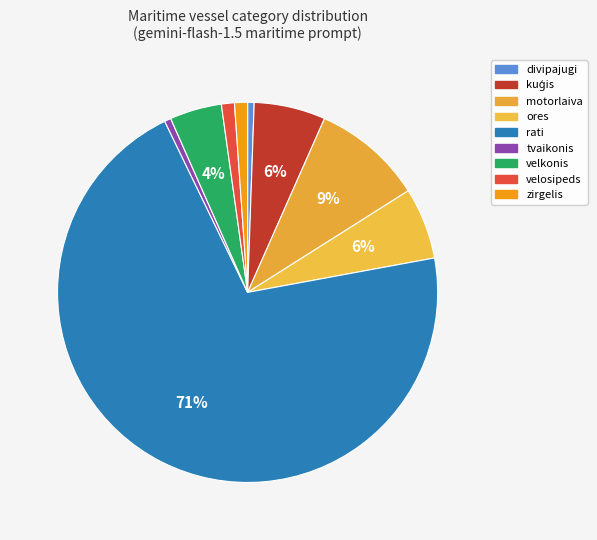

What is the ratio of the value at tvaikonis to the value at velkonis?

0.1